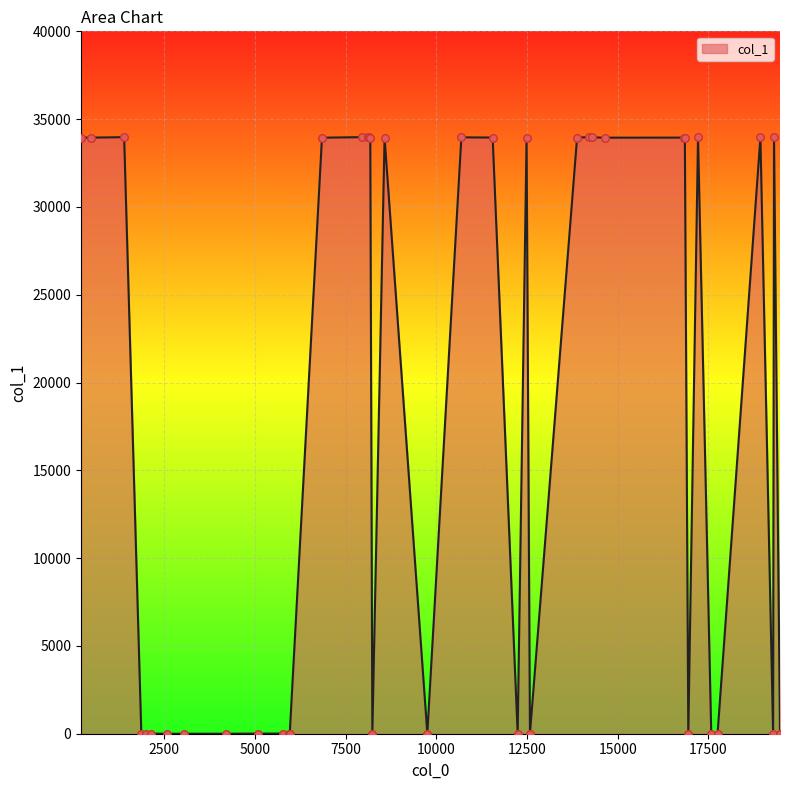

What is the greatest value displayed?

33975